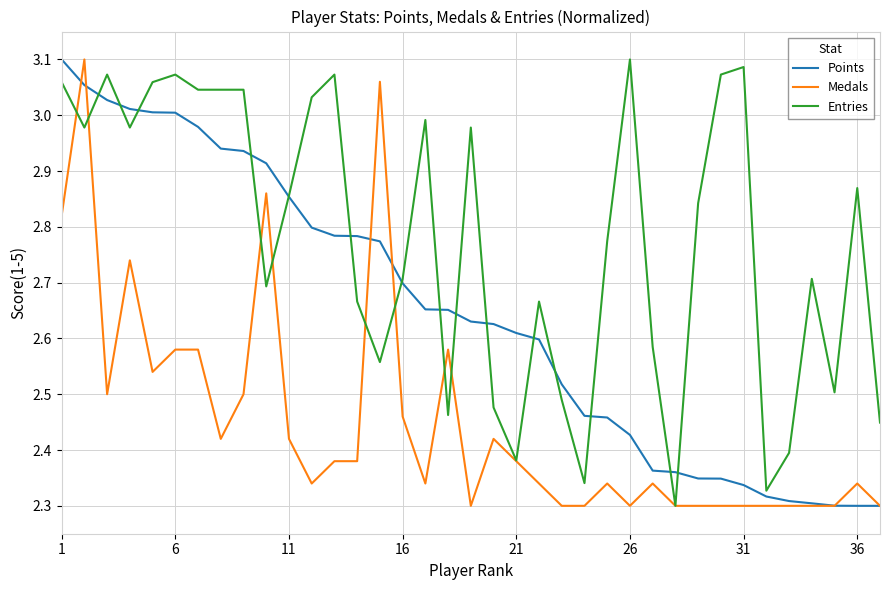

List the series in order of their overall mean, lowest first.

Medals, Points, Entries